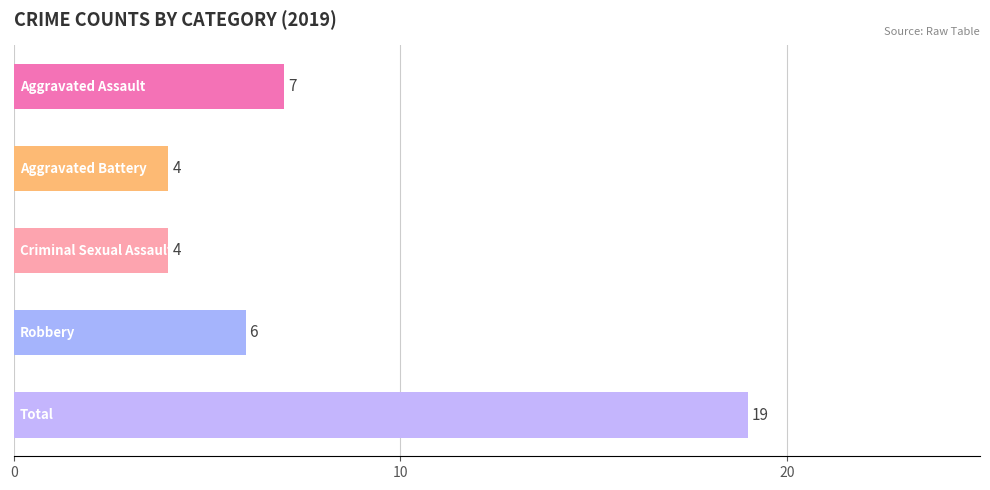

What is the smallest value displayed?

4